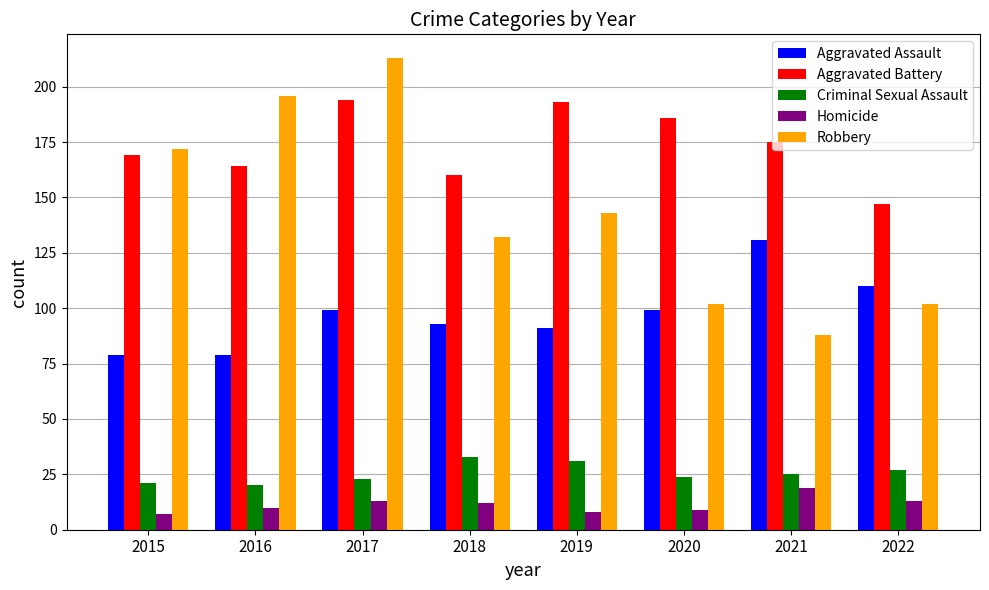

Reading right to left, list all the values displayed in this chart.

Aggravated Assault: 110	131	99	91	93	99	79	79
Aggravated Battery: 147	175	186	193	160	194	164	169
Criminal Sexual Assault: 27	25	24	31	33	23	20	21
Homicide: 13	19	9	8	12	13	10	7
Robbery: 102	88	102	143	132	213	196	172